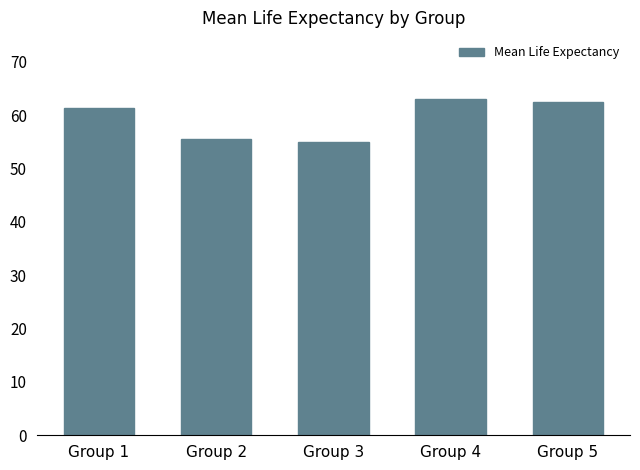

True or false: the data shows 92.8 at Group 4.

False